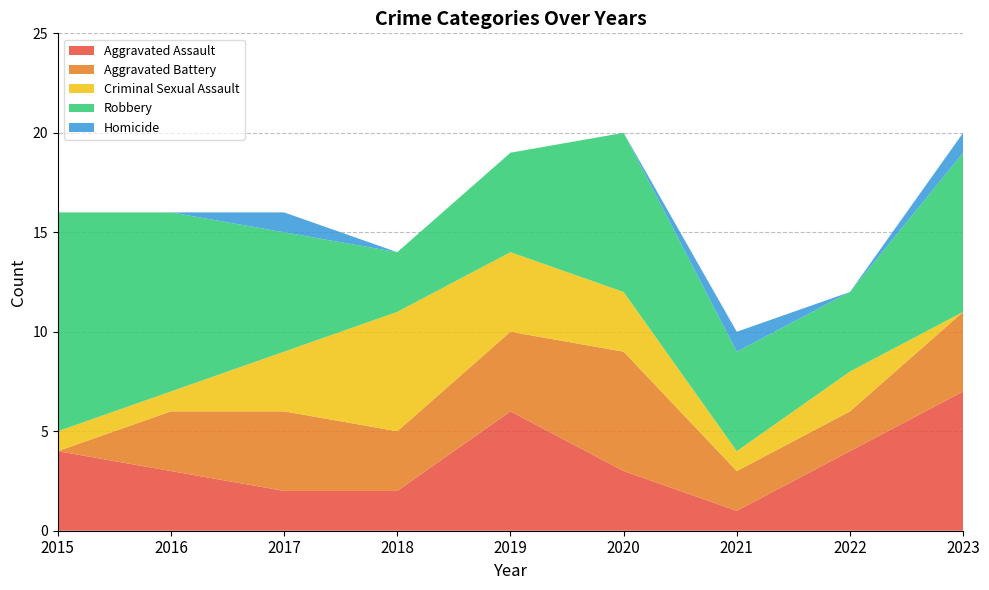

Reading left to right, transcribe all the data shown in this chart.

Aggravated Assault: 2015=4	2016=3	2017=2	2018=2	2019=6	2020=3	2021=1	2022=4	2023=7
Aggravated Battery: 2015=0	2016=3	2017=4	2018=3	2019=4	2020=6	2021=2	2022=2	2023=4
Criminal Sexual Assault: 2015=1	2016=1	2017=3	2018=6	2019=4	2020=3	2021=1	2022=2	2023=0
Robbery: 2015=11	2016=9	2017=6	2018=3	2019=5	2020=8	2021=5	2022=4	2023=8
Homicide: 2015=0	2016=0	2017=1	2018=0	2019=0	2020=0	2021=1	2022=0	2023=1